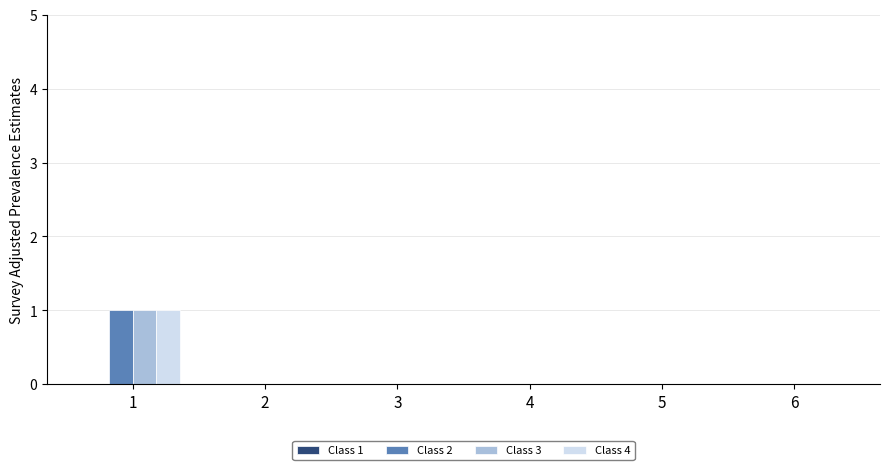

The value of Class 2 at 6 is 0. True or false?

True